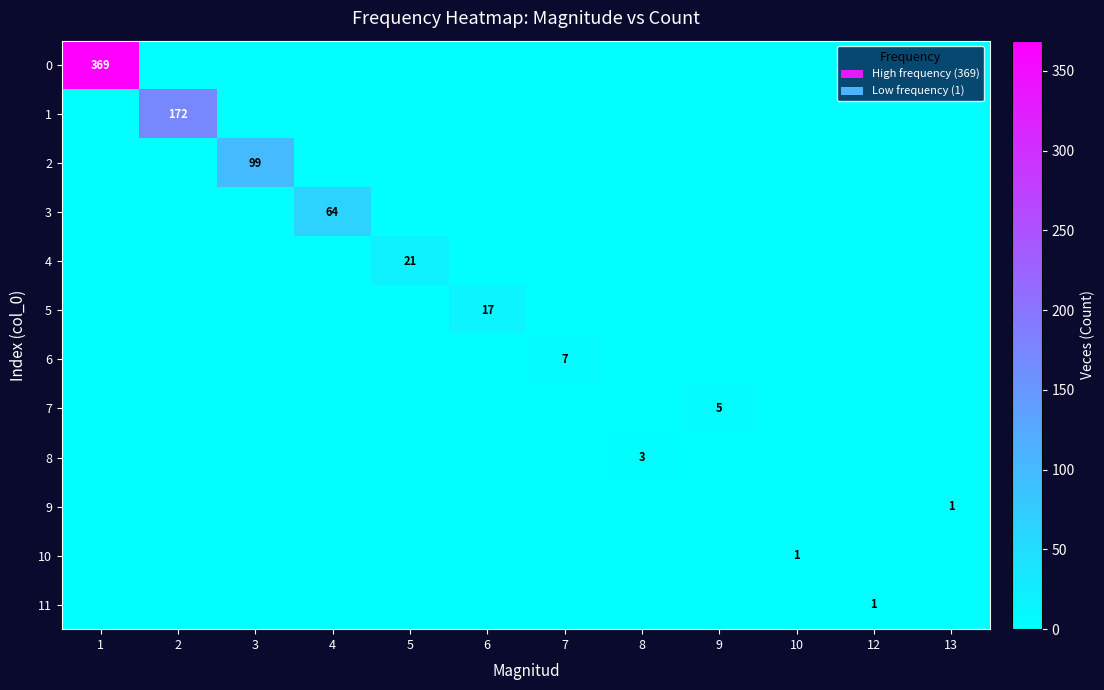

The 9 series shows 1 at 13. True or false?

True